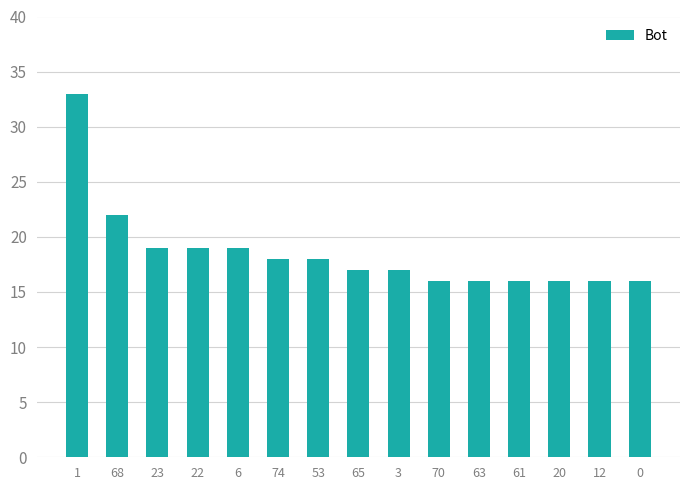

How many distinct data groups are displayed?

1